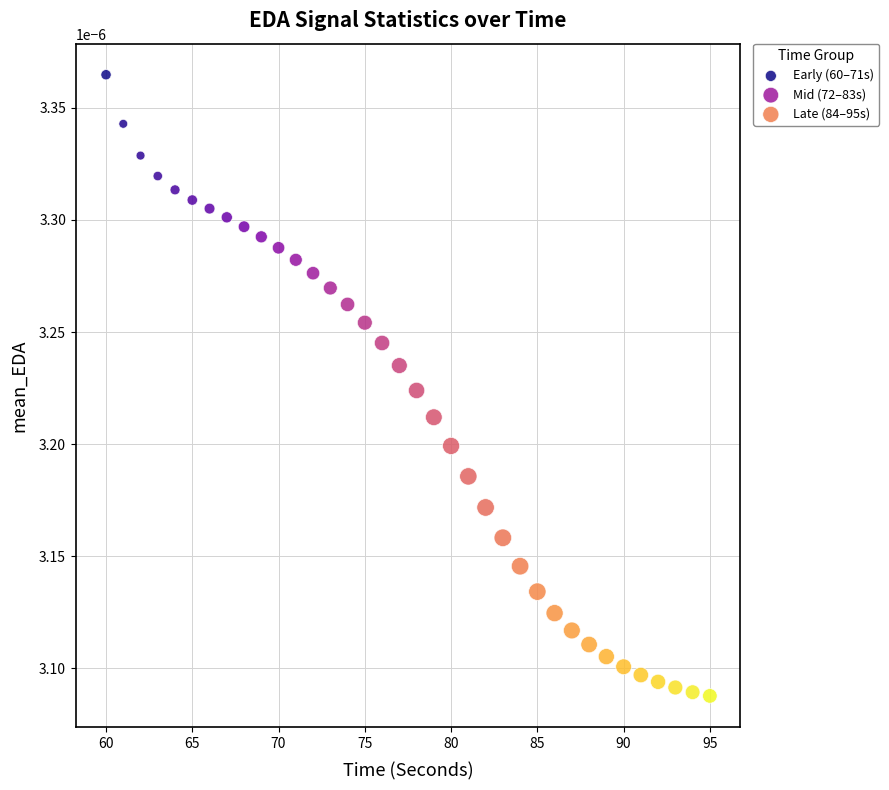

Which series has the largest Y range (max minus min)?

Mid (72–83s)